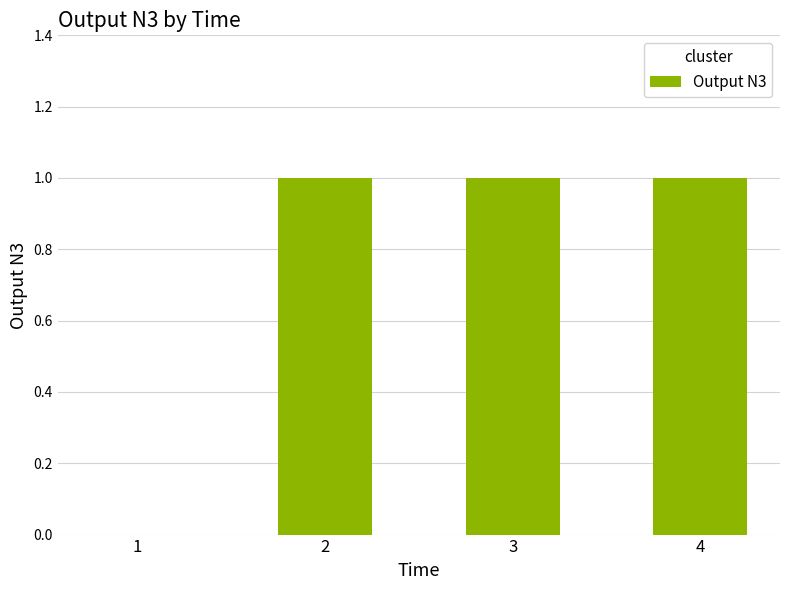

What is the greatest value displayed?

1